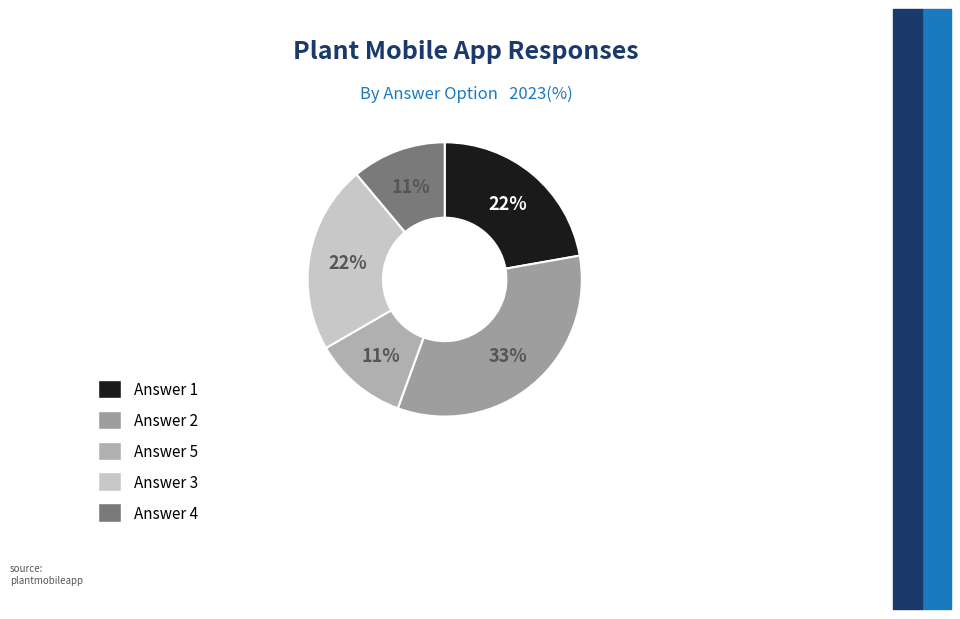

Count the number of slices in the pie.

5